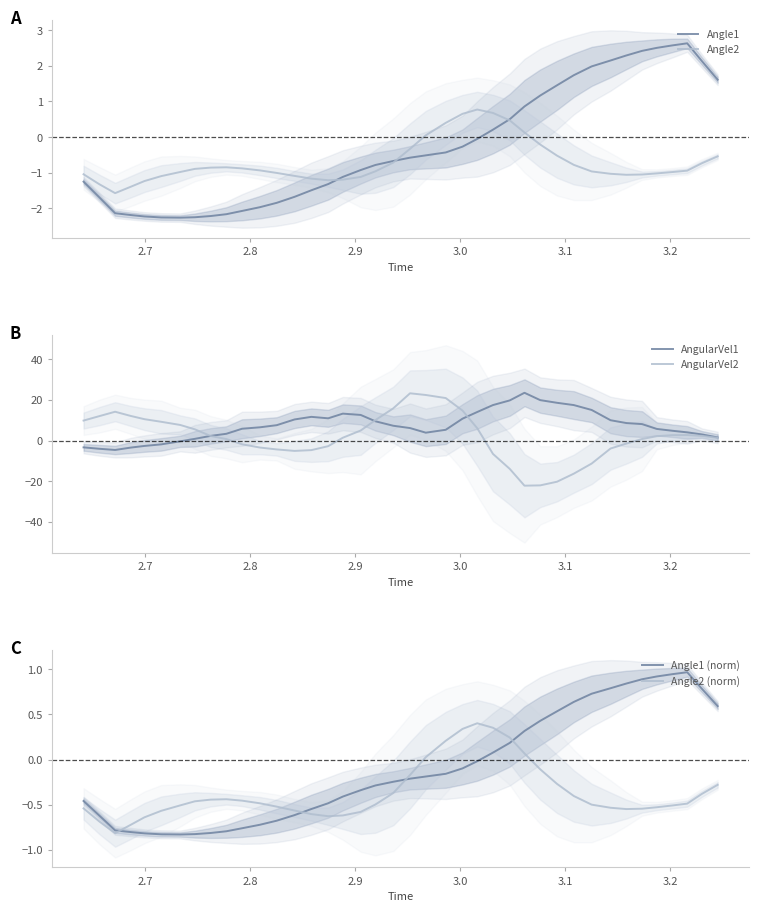

What is the sum of all Angle1 (norm) values?

-3.7